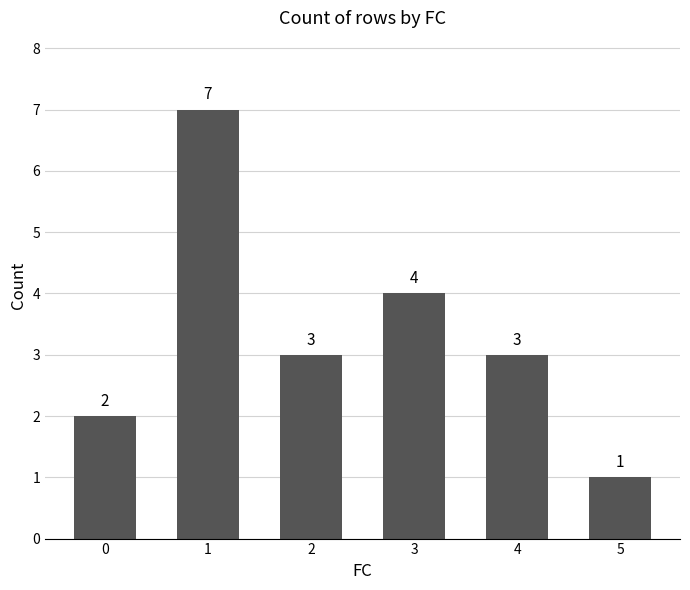

How many data points does each series have?

6